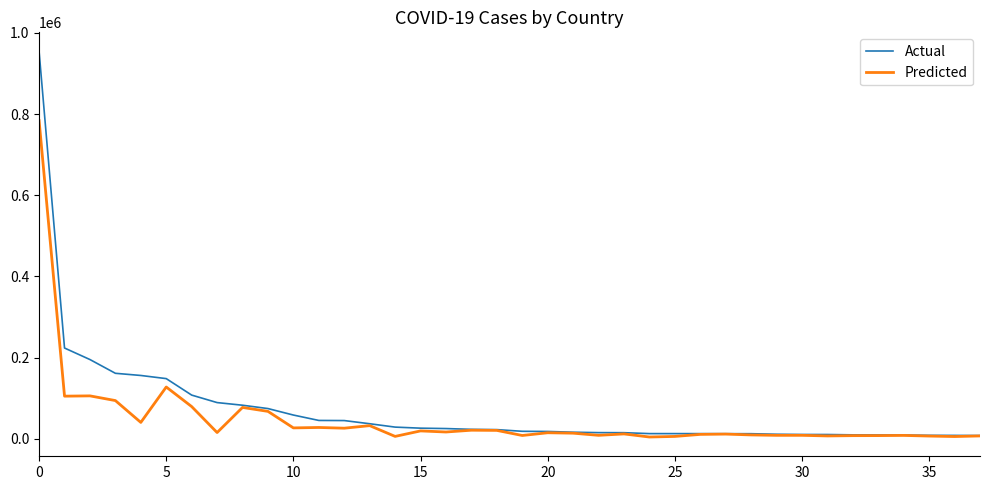

Which series has the widest spread of values?

Actual